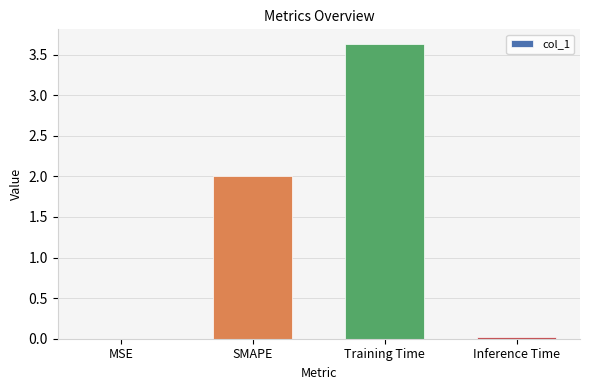

What is the maximum value shown in the chart?

3.6